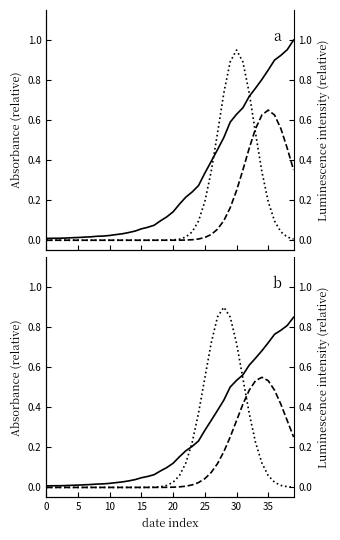

True or false: solid a has more than 2 points higher than both neighbors.

False